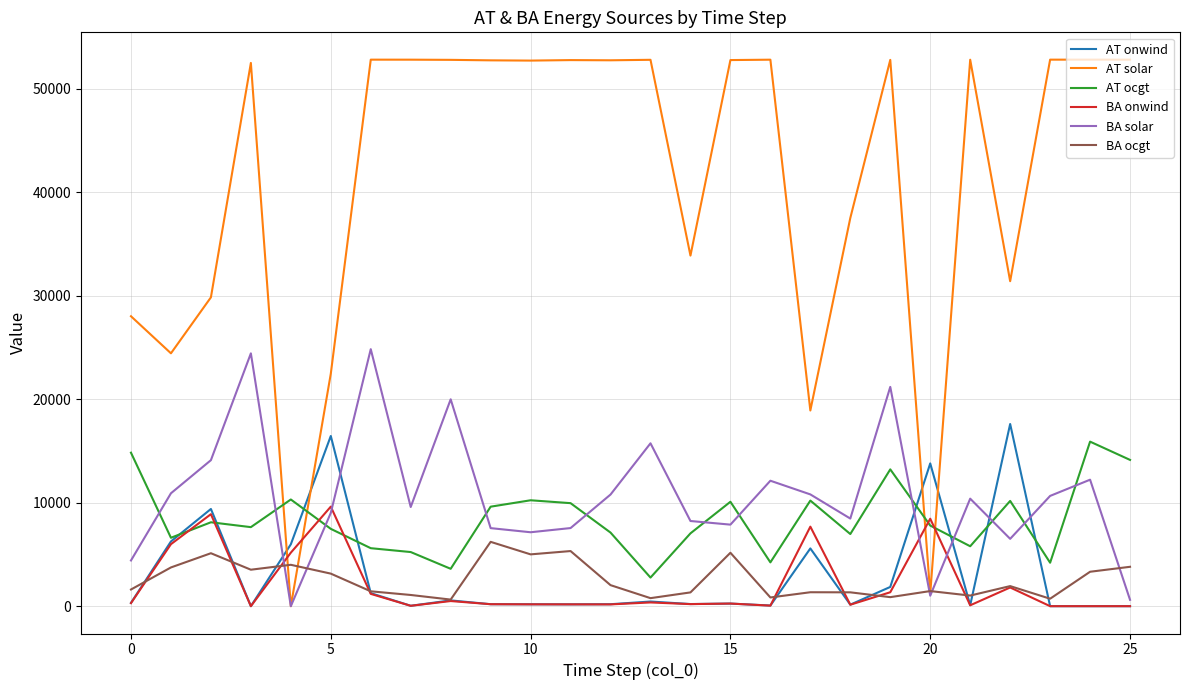

Which series has the widest spread of values?

AT solar